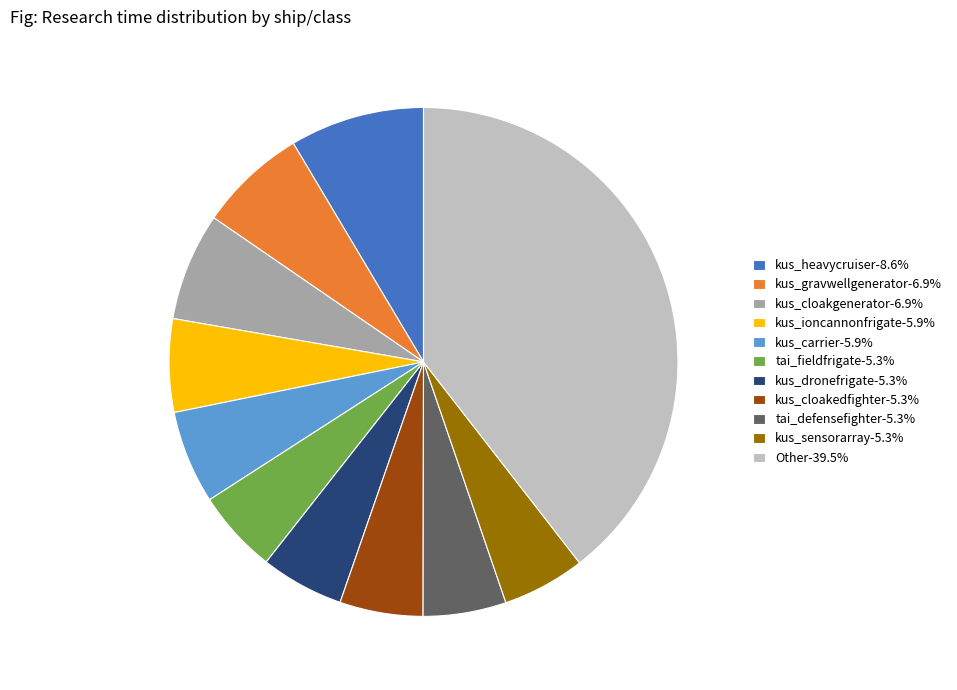

How many segments does this pie chart have?

11